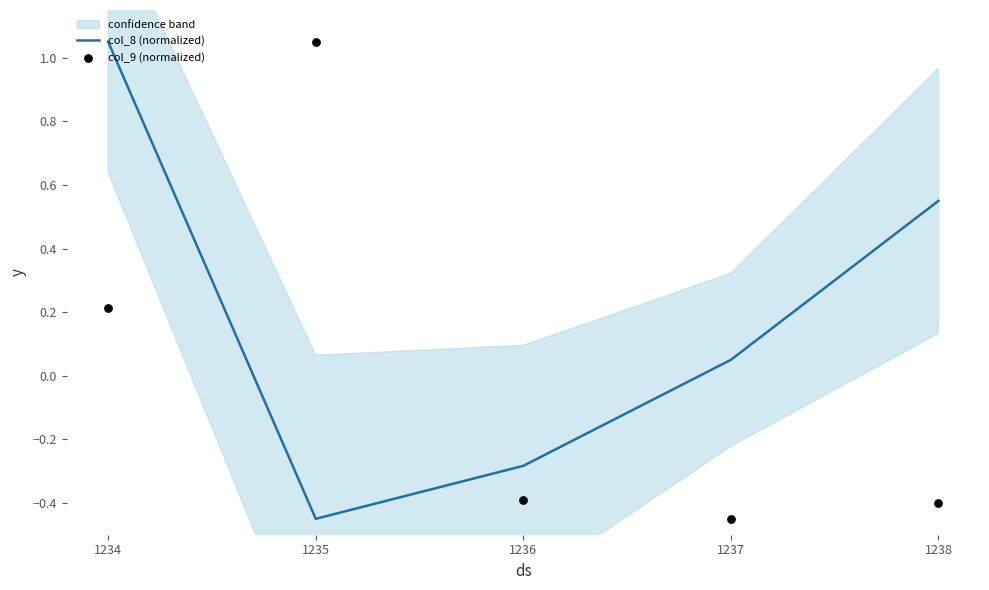

Is the value of col_8 (normalized) at 1236 greater than the value of col_9 (normalized) at 1237?

Yes